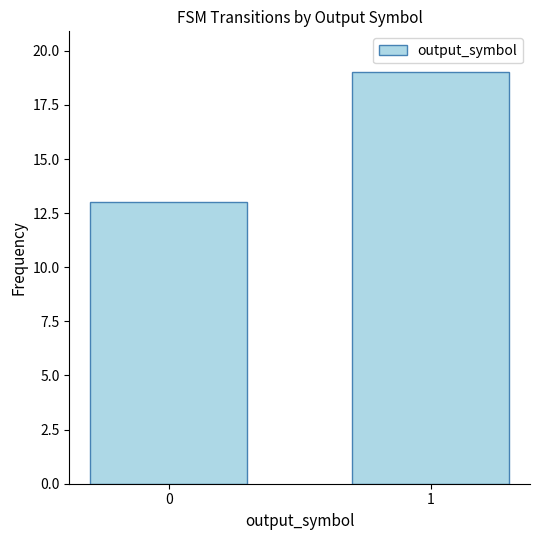

True or false: the data shows 4 at 0.

False